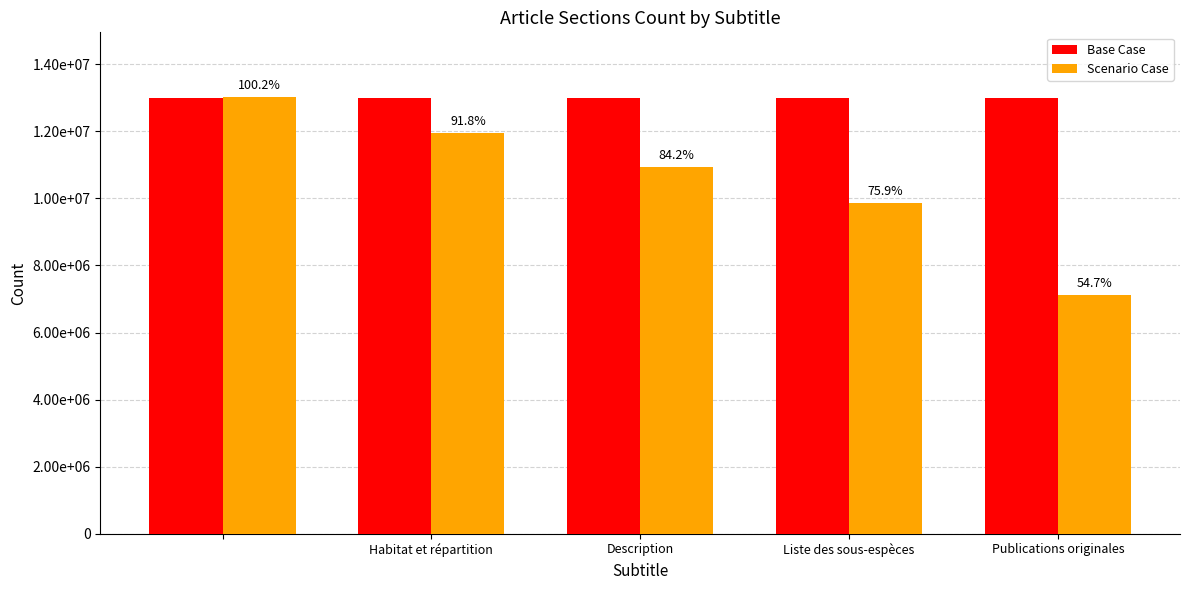

What are all the series names shown in the legend?

Base Case, Scenario Case